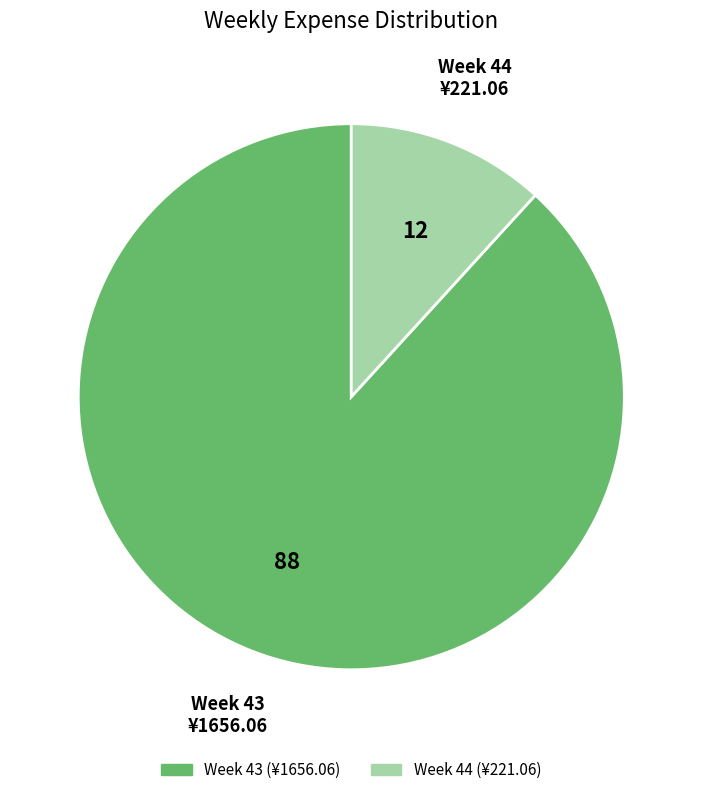

Is there a majority slice in this chart?

Yes